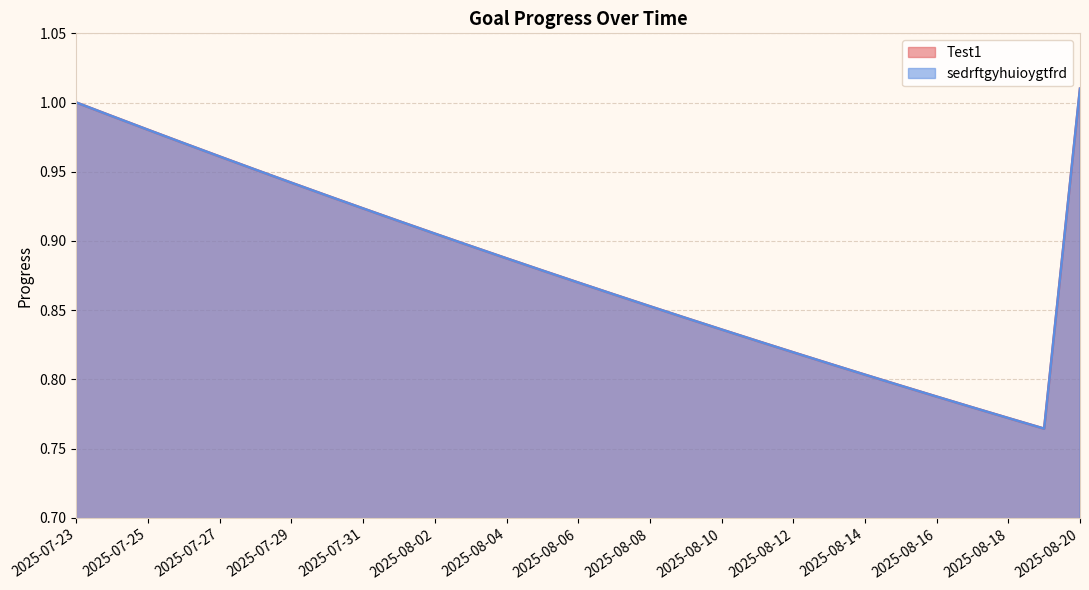

What are all the series names shown in the legend?

Test1, sedrftgyhuioygtfrd